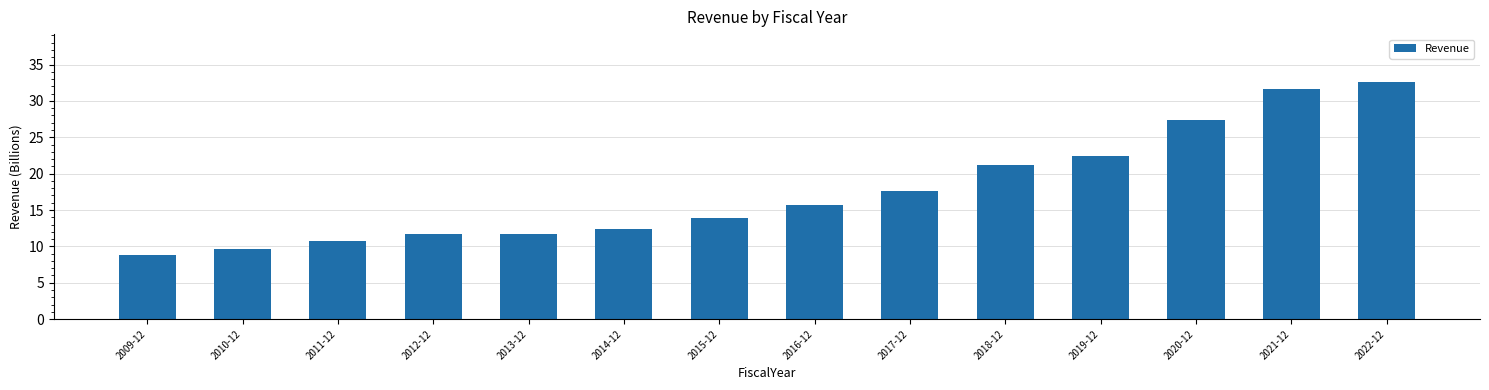

What is the label of the 9th bar from the left?

2017-12